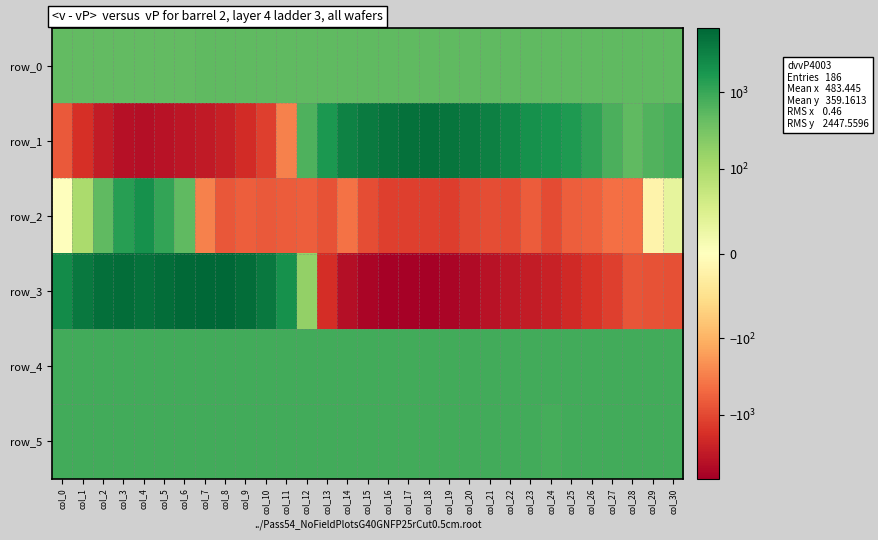

What is the lowest value of the row_4 series?

826.0